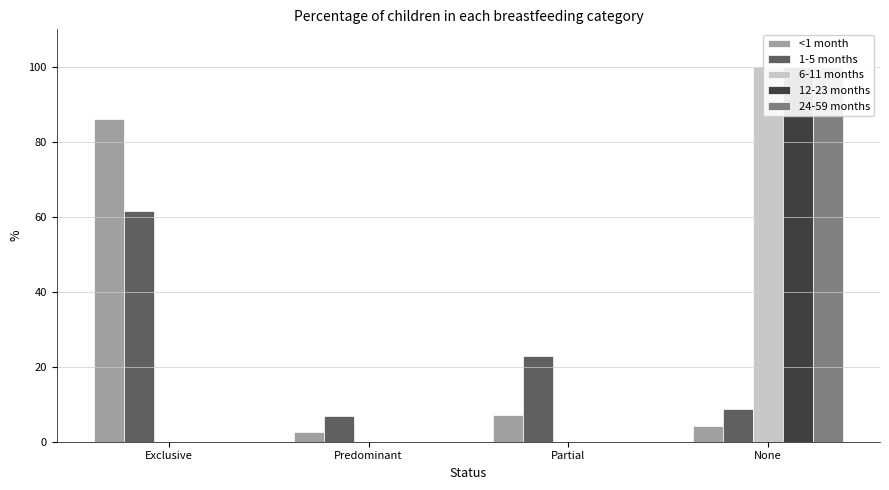

What is the sum of all 12-23 months values?

1.0